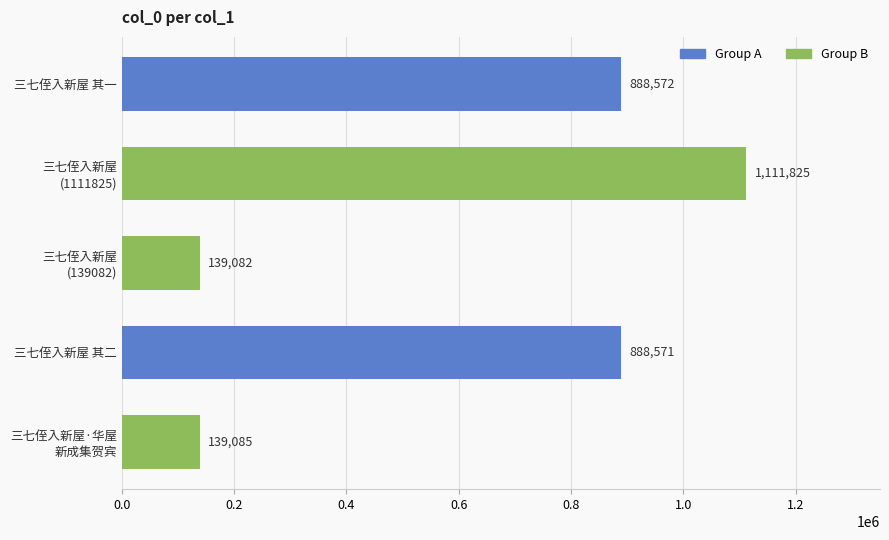

The chart shows a value of 888571 at 三七侄入新屋 其二. True or false?

True